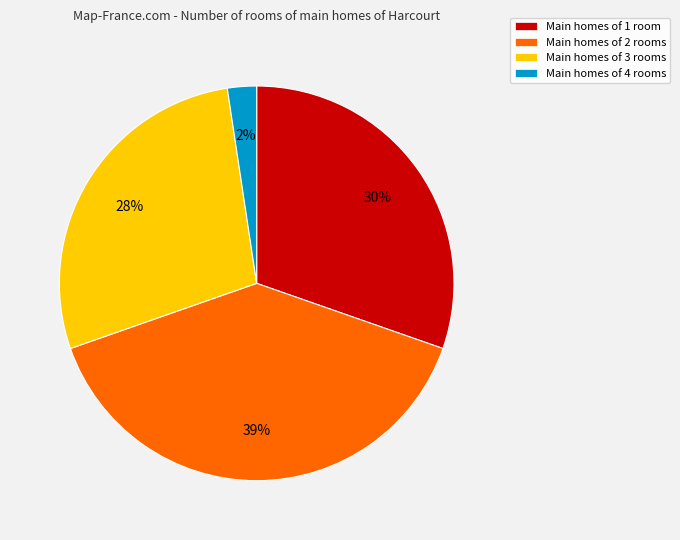

Is it true that Main homes of 2 rooms is 45% of the pie?

False